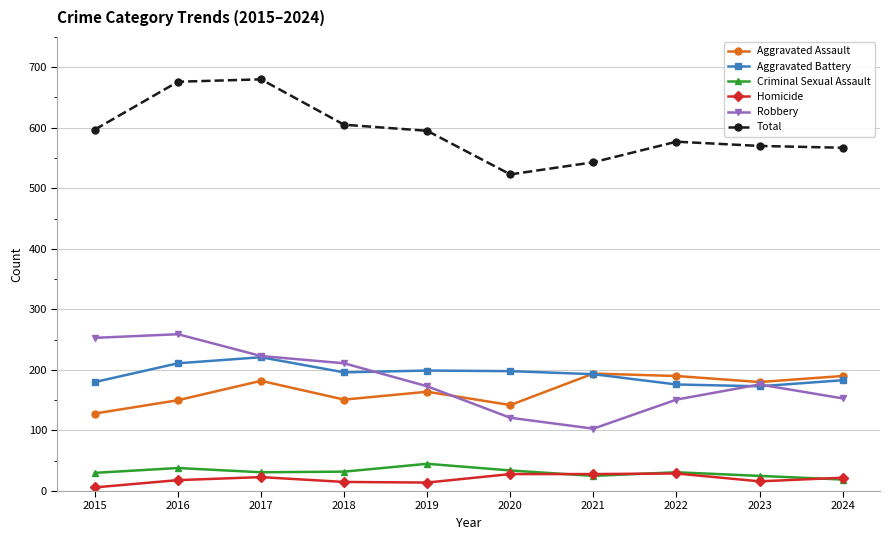

Which series has the largest total across all categories?

Total